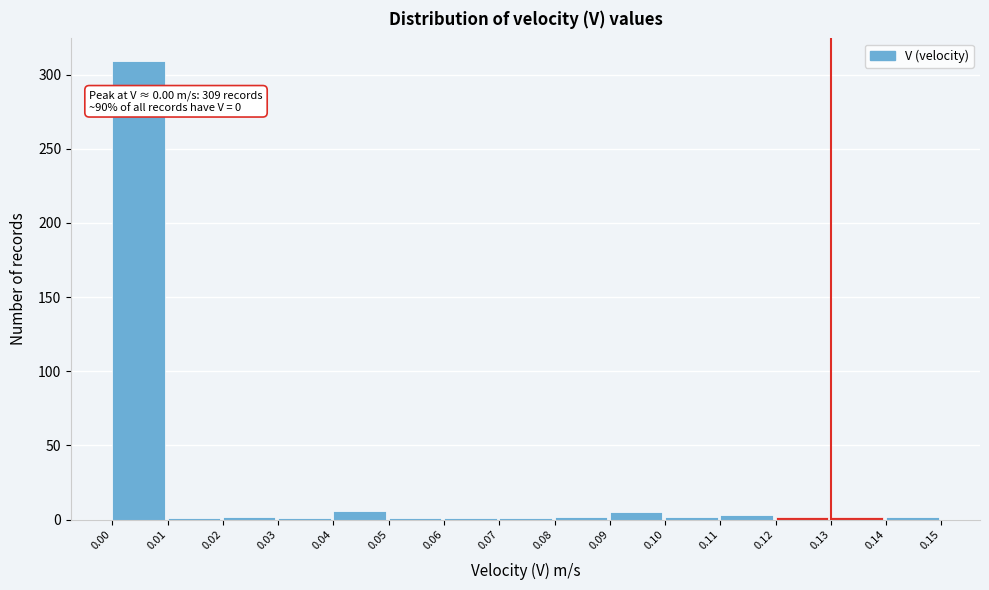

Which range on the x-axis has the tallest bar?

0.00 to 0.01